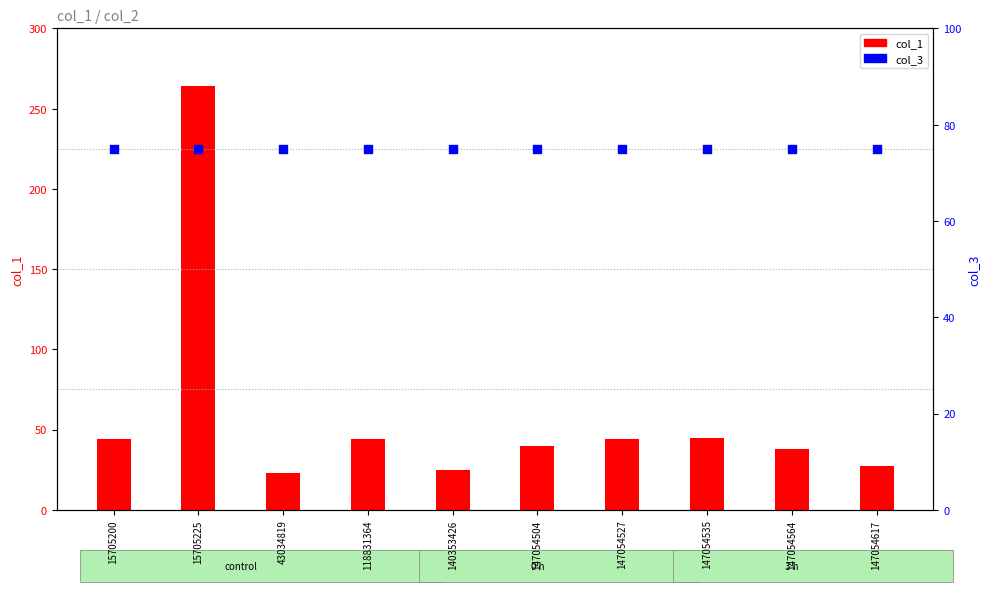

Which series has the widest spread of Y values?

col_1